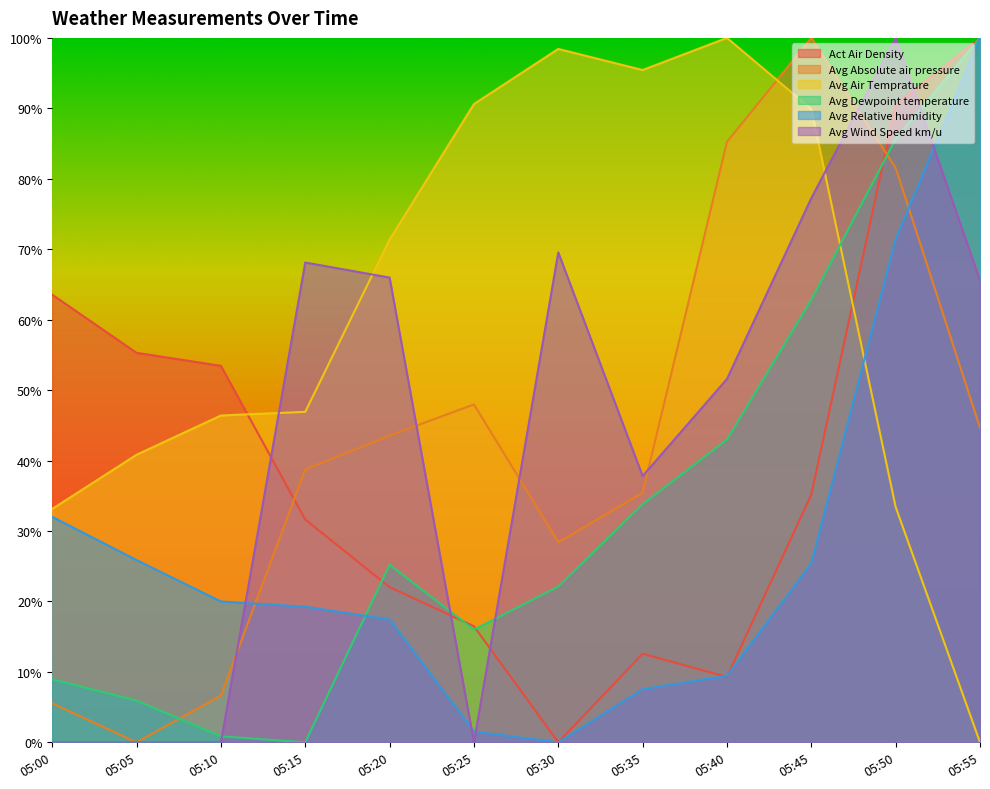

Where do Avg Absolute air pressure and Avg Air Temprature first cross each other?

05:40 and 05:45